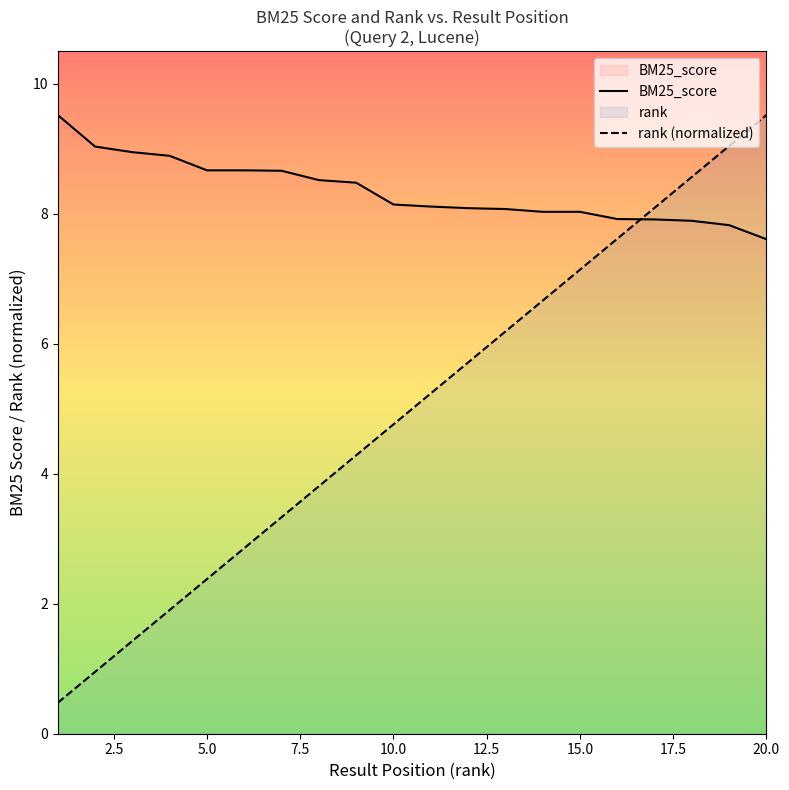

Reading left to right, what are all the values shown in this chart?

BM25_score: 9.5	9.0	8.9	8.9	8.7	8.7	8.7	8.5	8.5	8.1	8.1	8.1	8.1	8.0	8.0	7.9	7.9	7.9	7.8	7.6
rank (normalized): 0.5	1.0	1.4	1.9	2.4	2.9	3.3	3.8	4.3	4.8	5.2	5.7	6.2	6.7	7.1	7.6	8.1	8.6	9.0	9.5